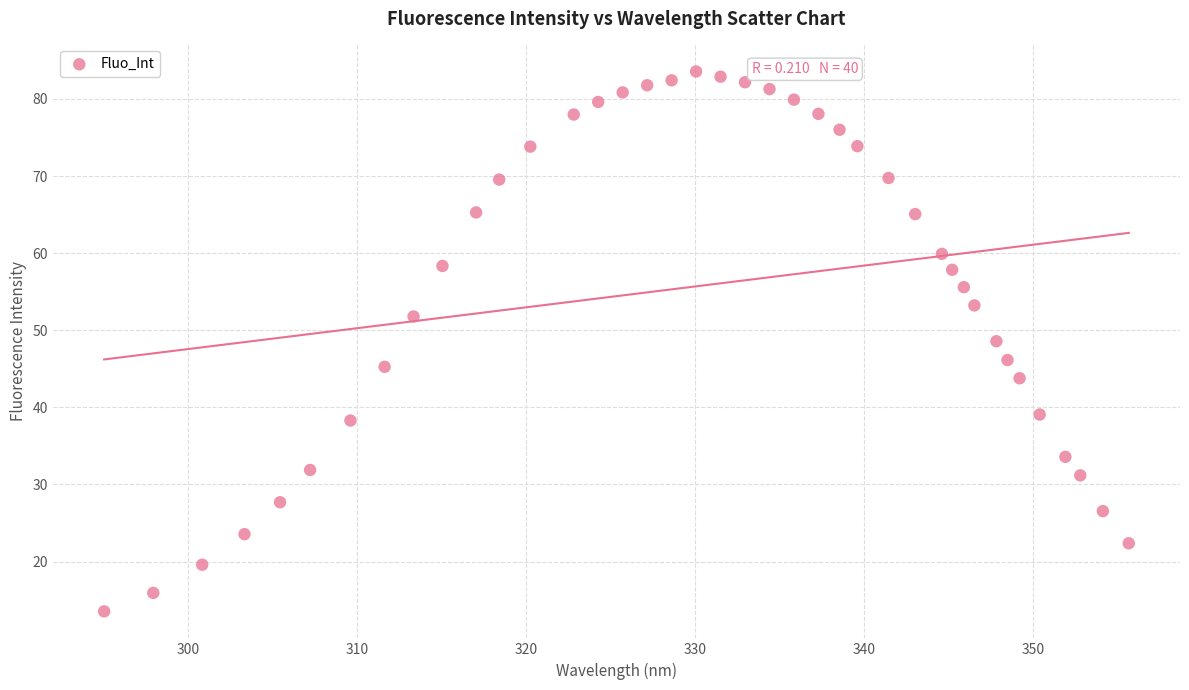

What is the range of Y values (max minus min)?

70.0